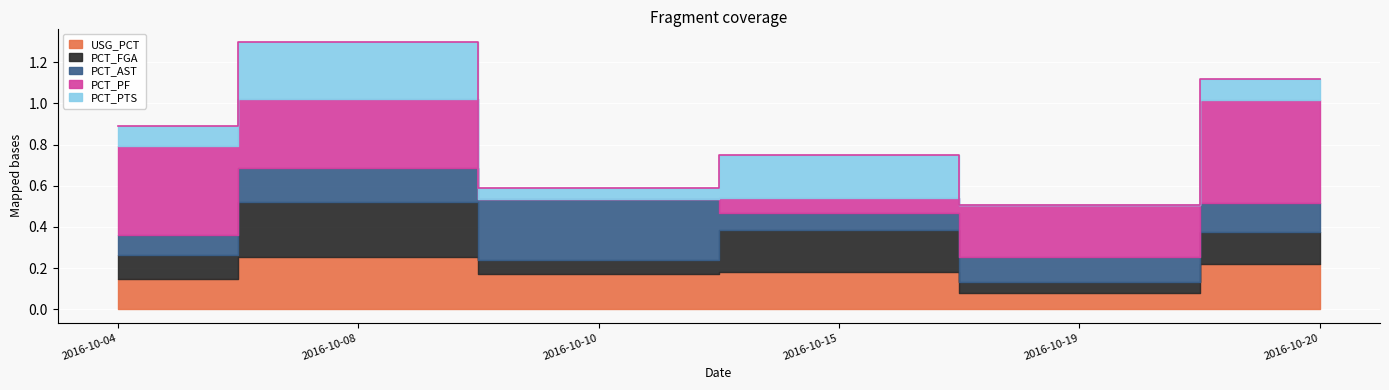

At which label is USG_PCT closest to 0?

2016-10-19